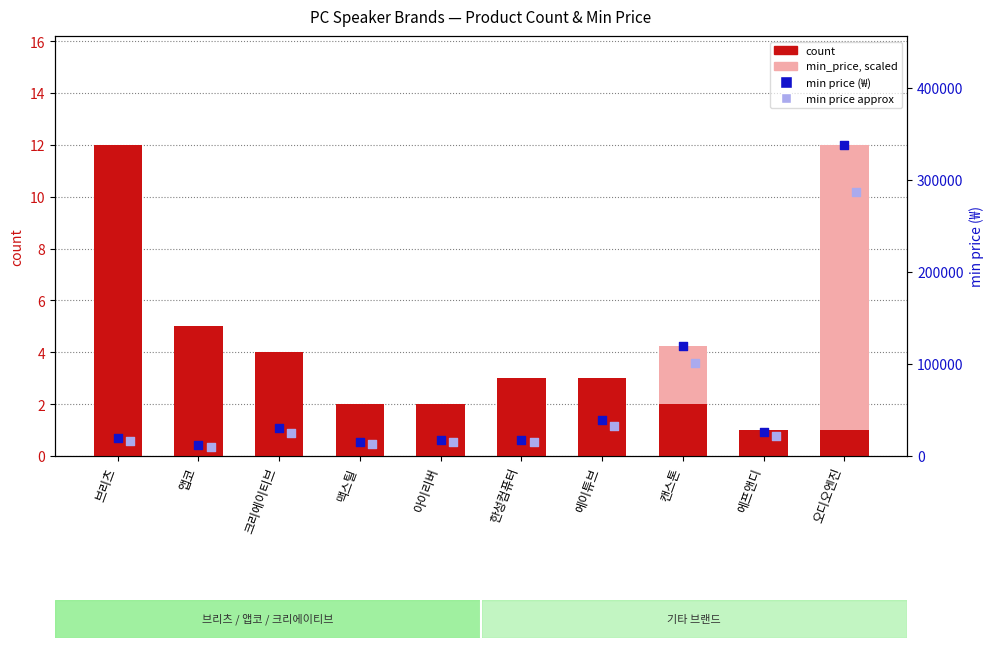

Which series reaches the minimum Y coordinate?

min_price (scaled)